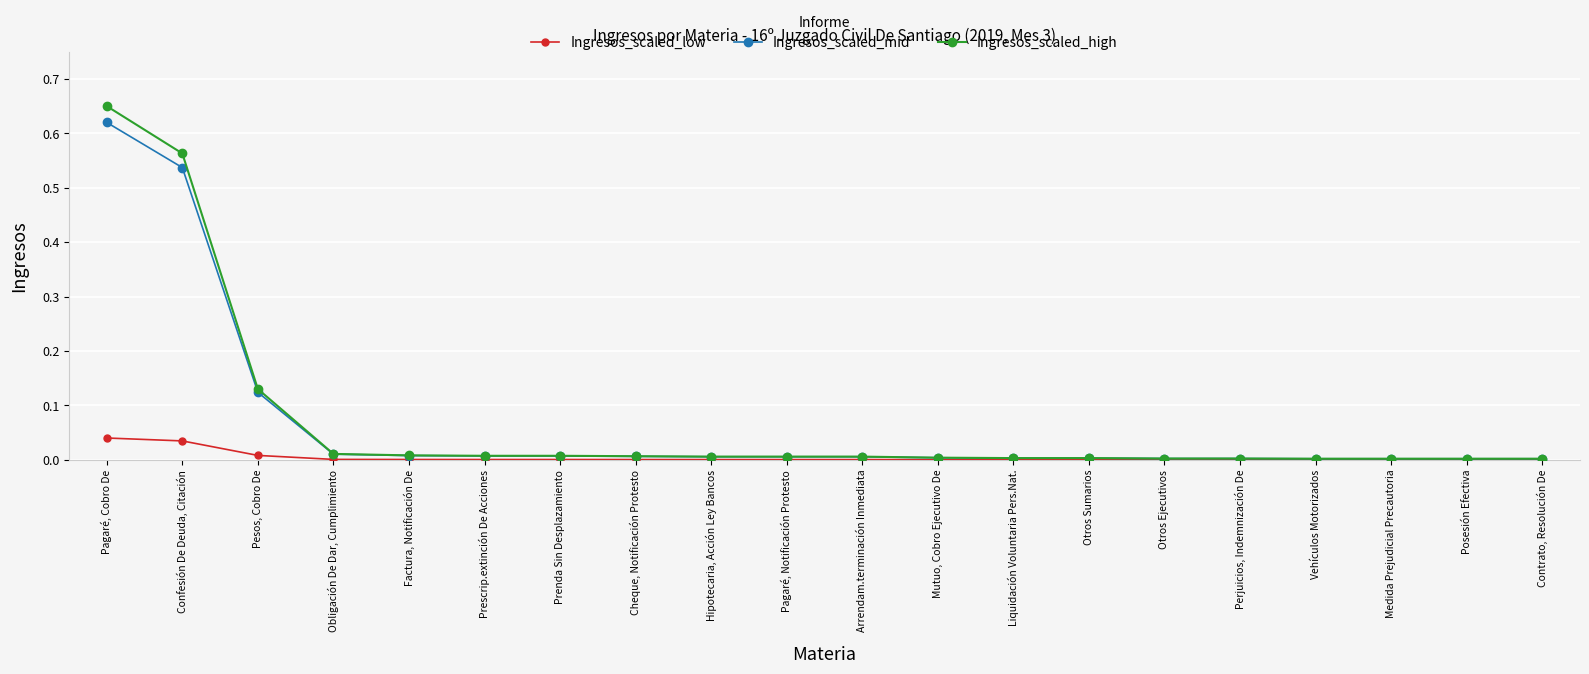

At which label does Ingresos_scaled_mid reach its peak?

Pagaré, Cobro De